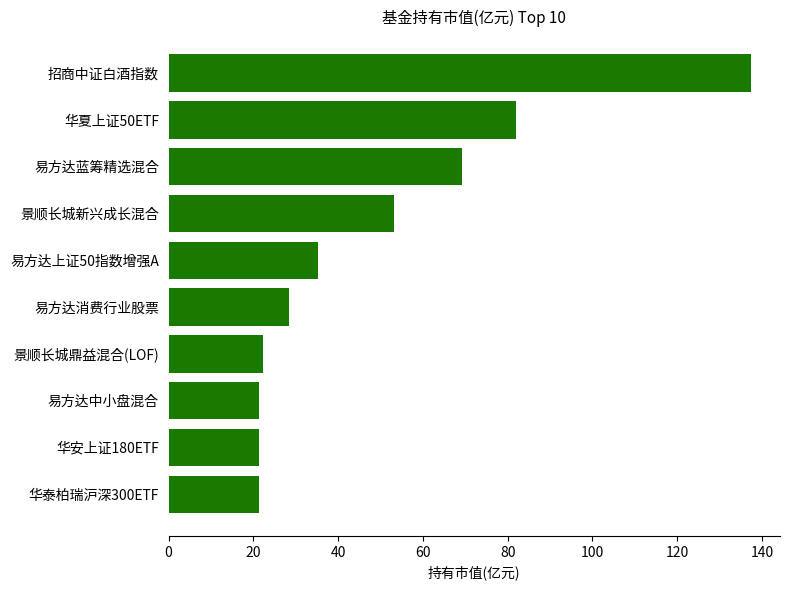

What is the difference between the maximum and minimum values?

116.1